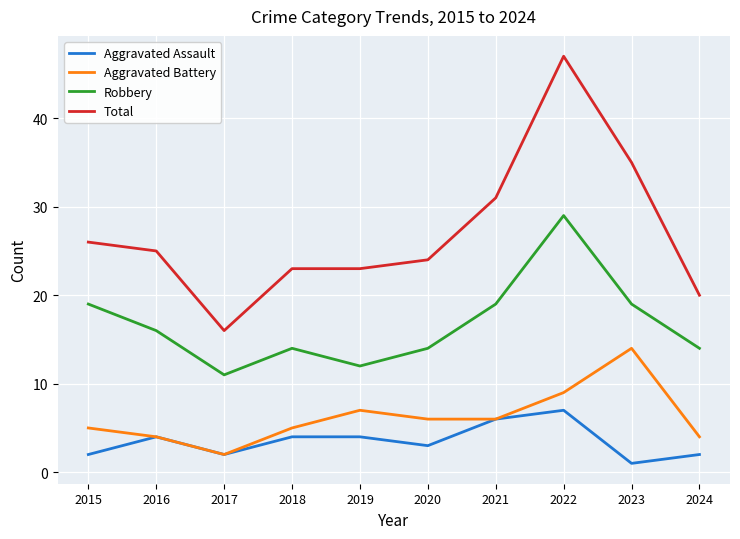

True or false: Aggravated Assault and Total intersect in this chart.

False